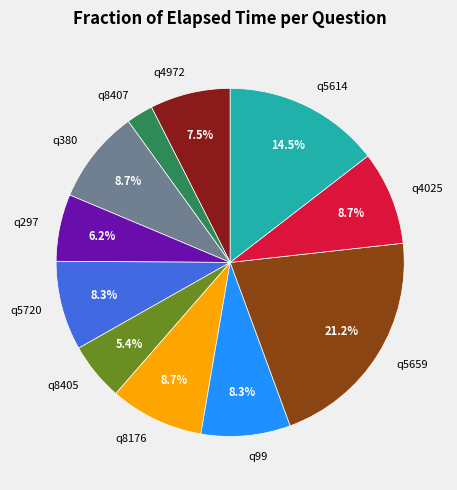

Which category has the smallest portion of the pie?

q8407